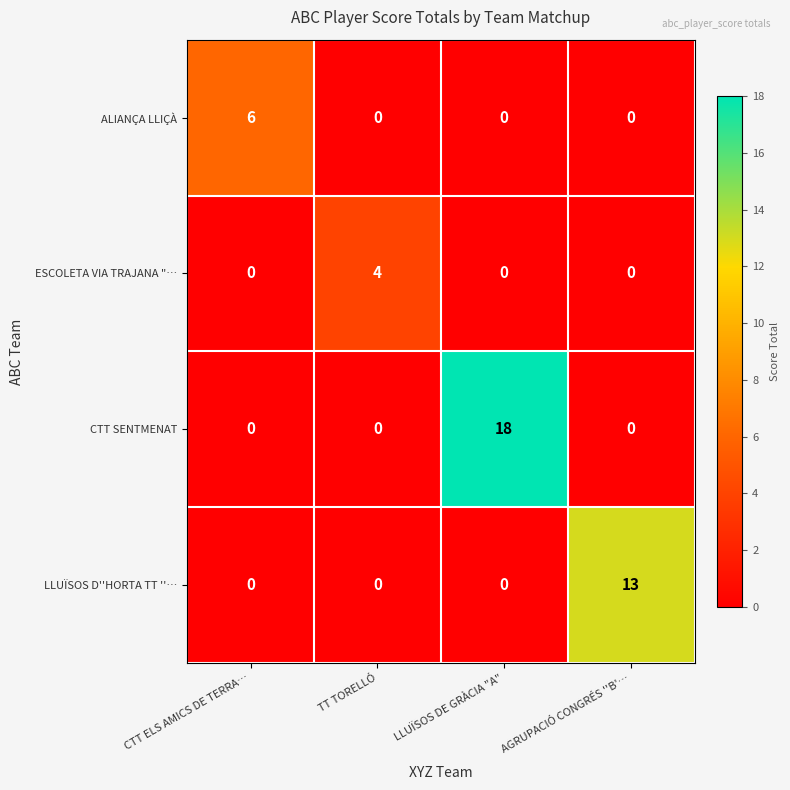

Rank the series by their maximum value, from highest to lowest.

CTT SENTMENAT, LLUÏSOS D''HORTA TT ''…, ALIANÇA LLIÇÀ, ESCOLETA VIA TRAJANA "…